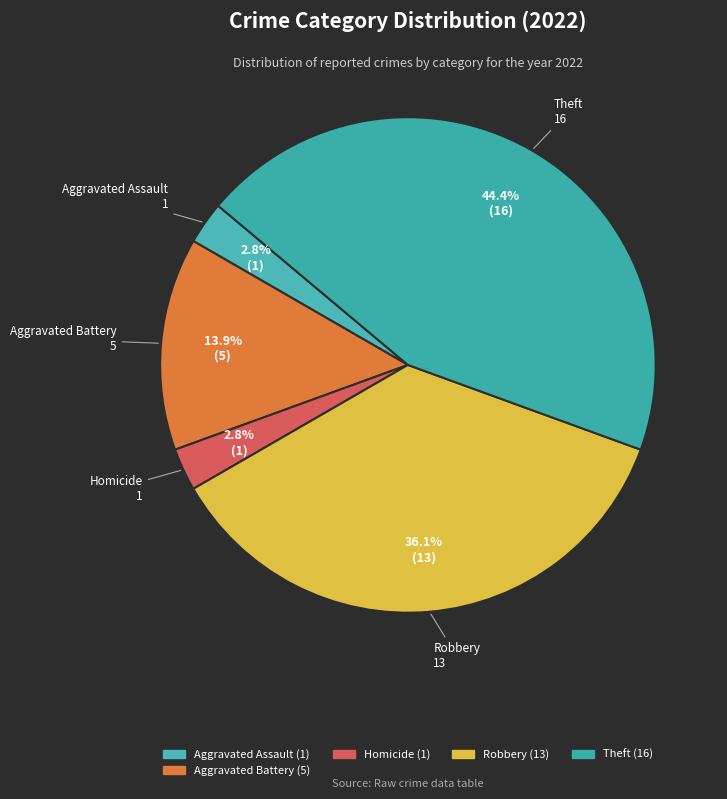

Count the number of slices in the pie.

5